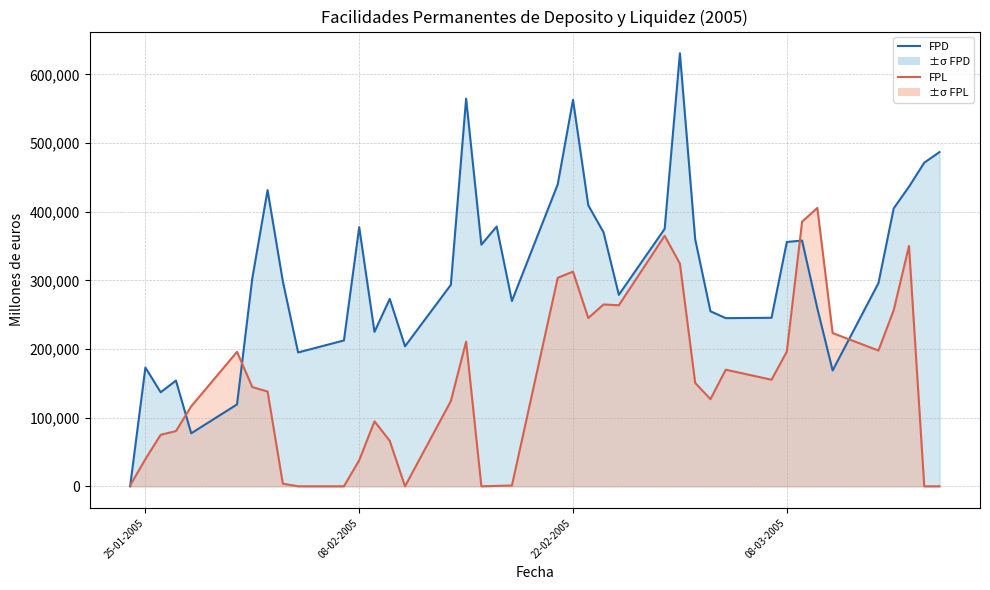

Which series has the widest spread of values?

FPD line